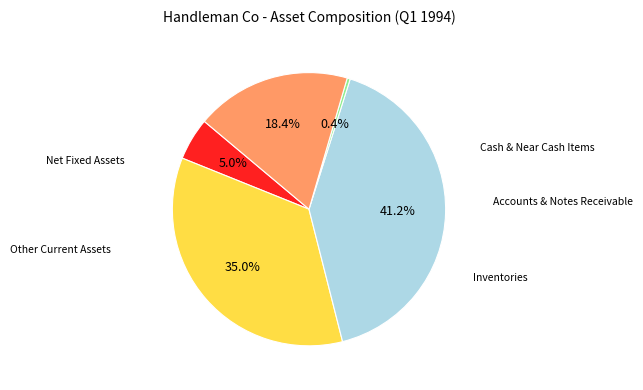

Does any single category account for the majority?

No